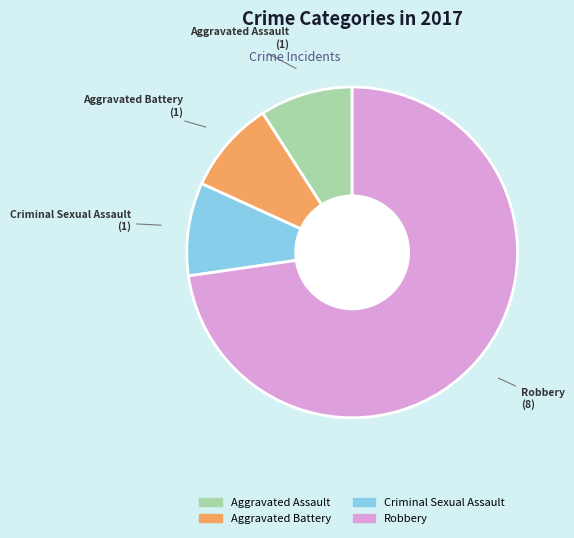

Which has a higher value, Aggravated Battery or Robbery?

Robbery